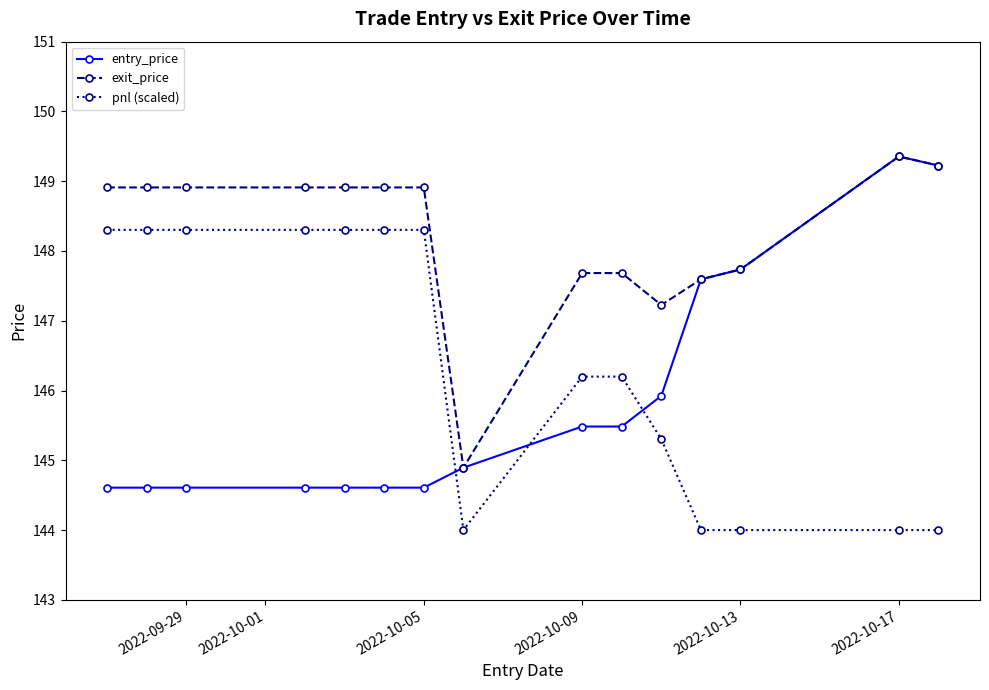

True or false: exit_price and pnl (scaled) intersect in this chart.

False